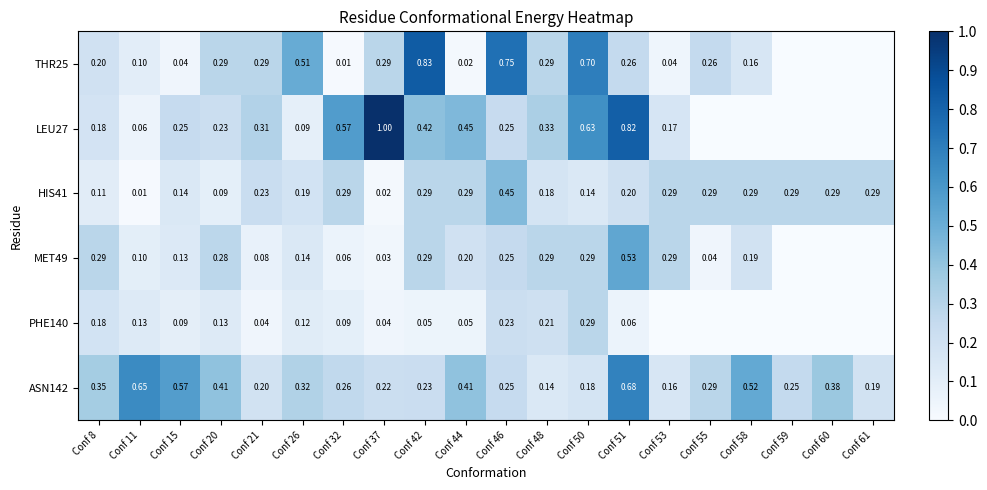

Is the value of THR25 at Conf 8 greater than the value of ASN142 at Conf 55?

No